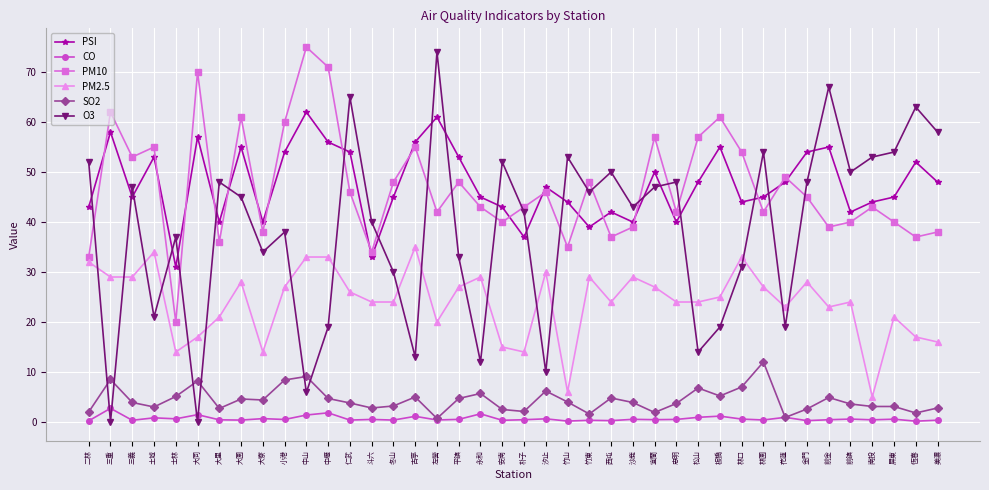

At 美濃, list the series in order from largest to smallest.

O3, PSI, PM10, PM2.5, SO2, CO